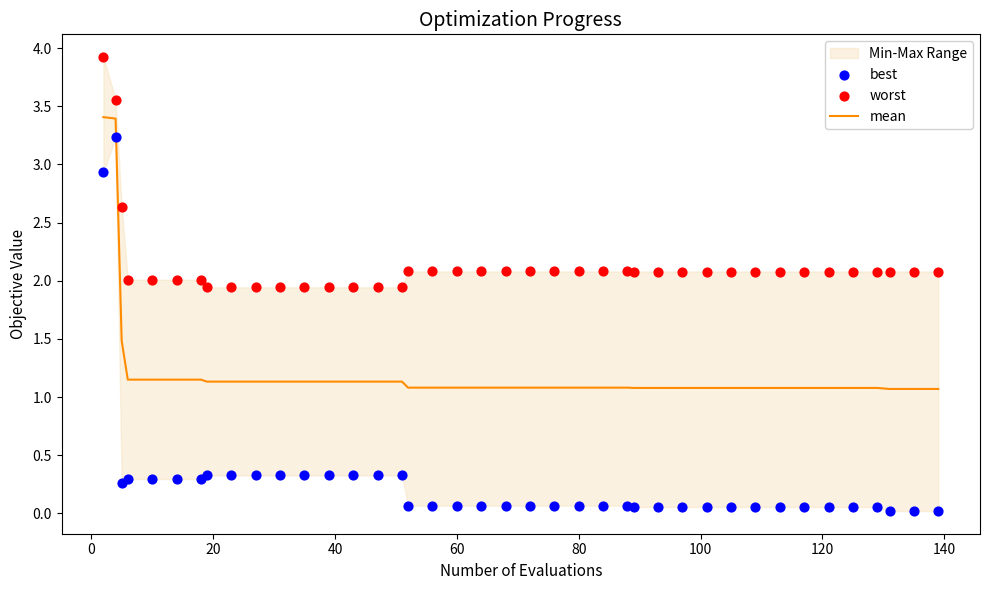

Which series reaches the minimum Y coordinate?

best